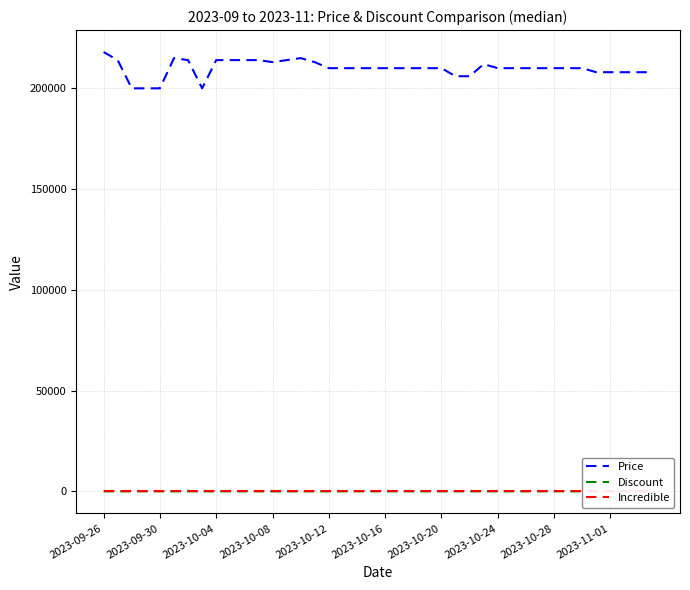

Is it true that Discount equals 24 at 11?

True